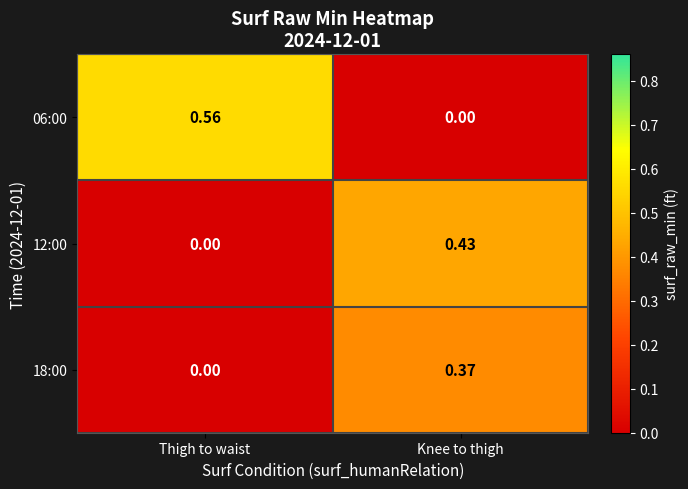

Which series has the widest spread of values?

06:00